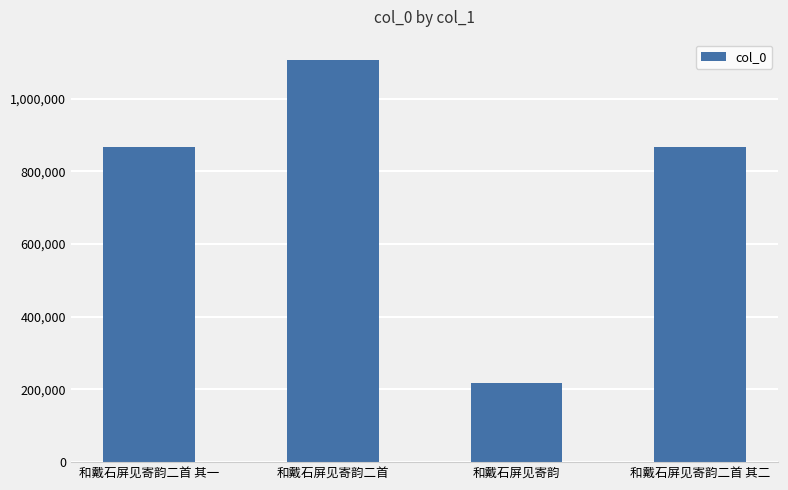

True or false: the data shows 217935 at 和戴石屏见寄韵.

True